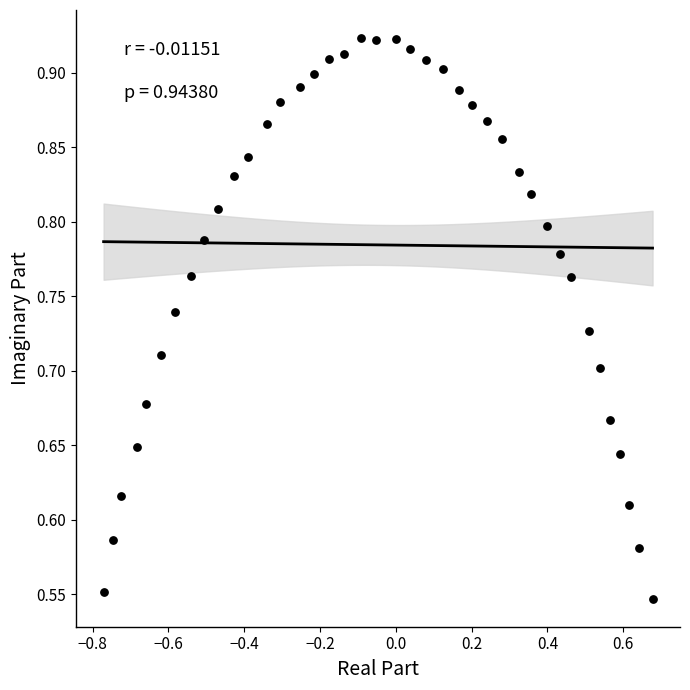

What is the range of Y values (max minus min)?

0.4